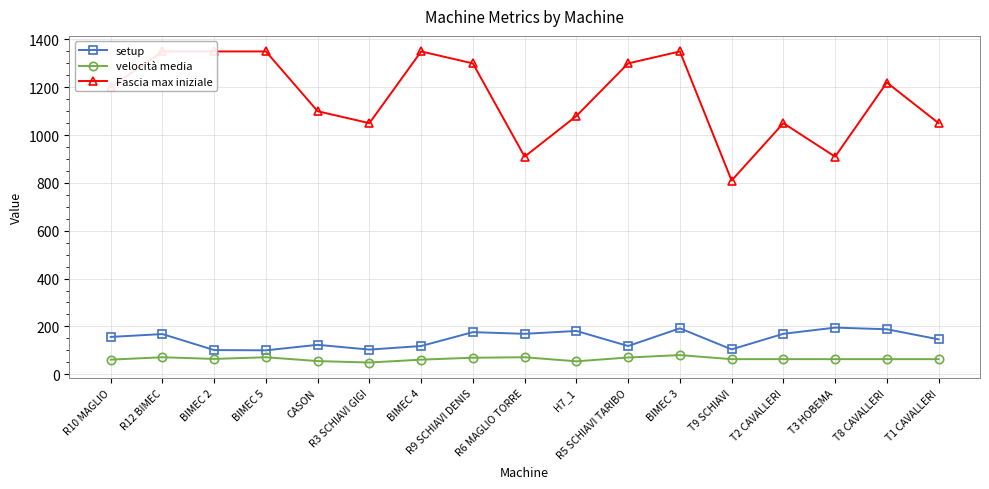

What is the total value across all series at BIMEC 2?

1515